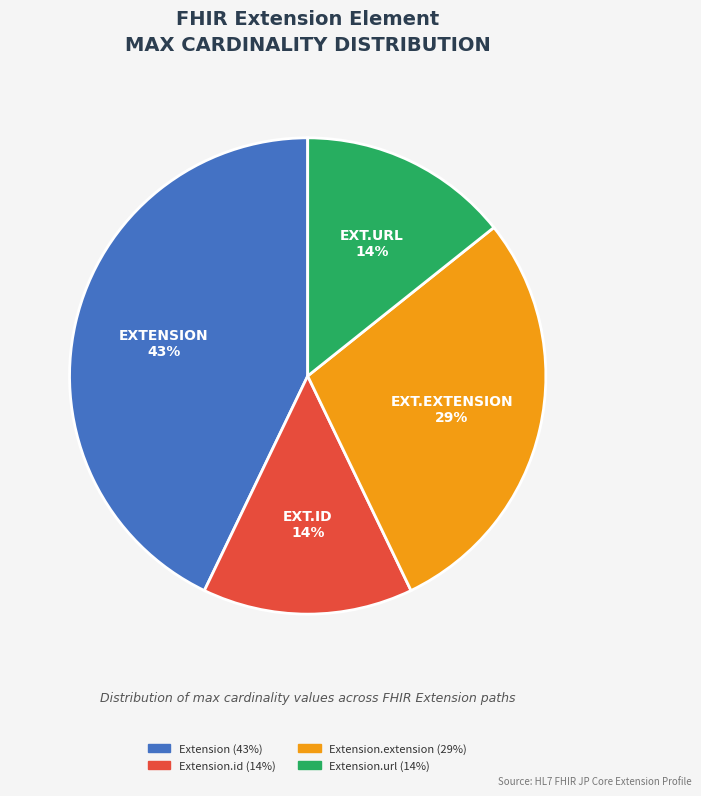

To the nearest percent, what is the difference between the largest and smallest slice percentages?

29%